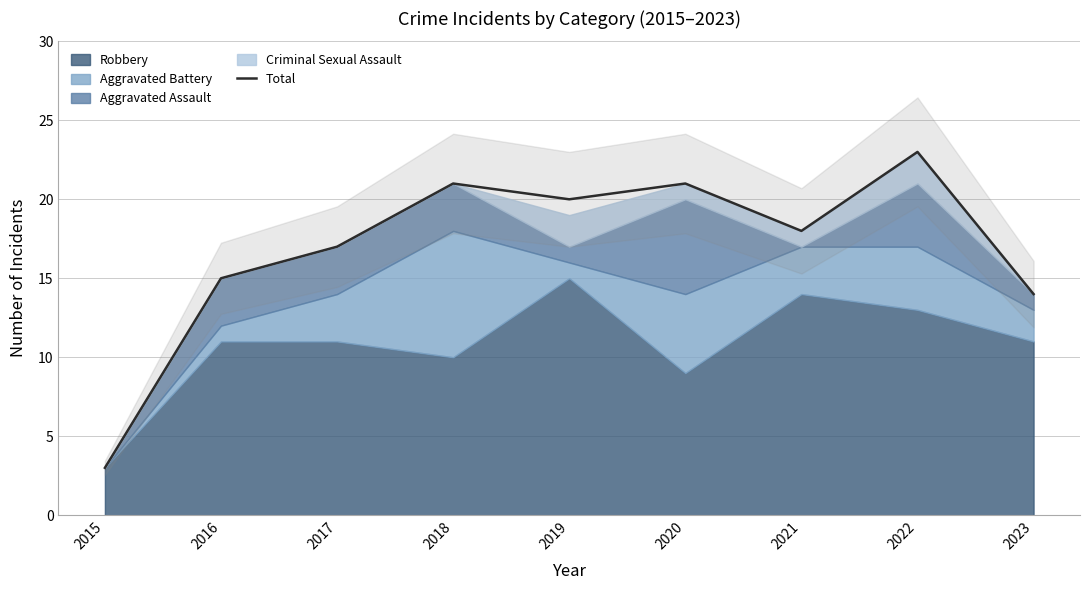

What is the change in value from 2016 to 2018?

+6